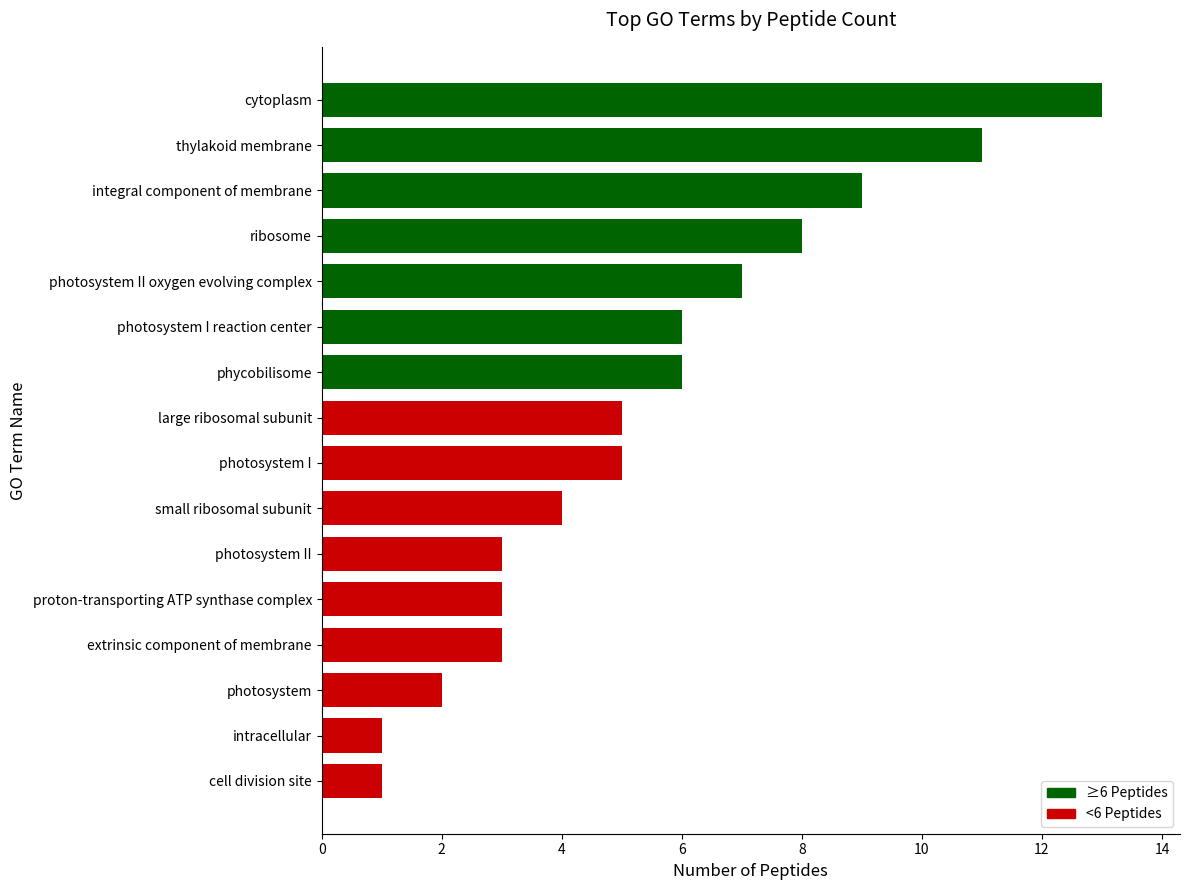

Reading top to bottom, extract all data points from this chart.

cytoplasm=13	thylakoid membrane=11	integral component of membrane=9	ribosome=8	photosystem II oxygen evolving complex=7	photosystem I reaction center=6	phycobilisome=6	large ribosomal subunit=5	photosystem I=5	small ribosomal subunit=4	photosystem II=3	proton-transporting ATP synthase complex=3	extrinsic component of membrane=3	photosystem=2	intracellular=1	cell division site=1